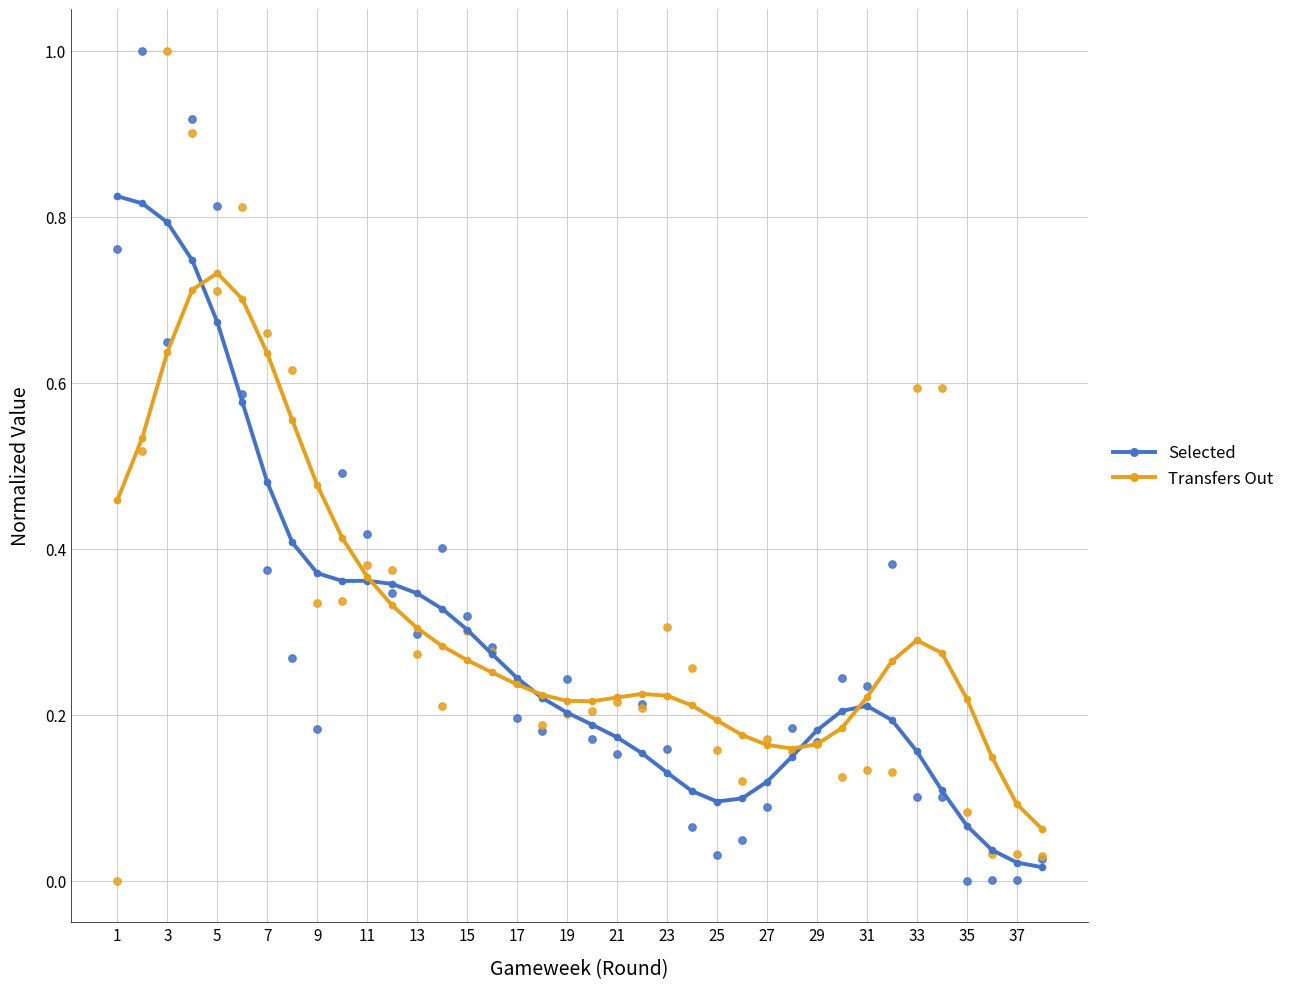

True or false: Transfers Out has a value of 0.1 at 17.

False